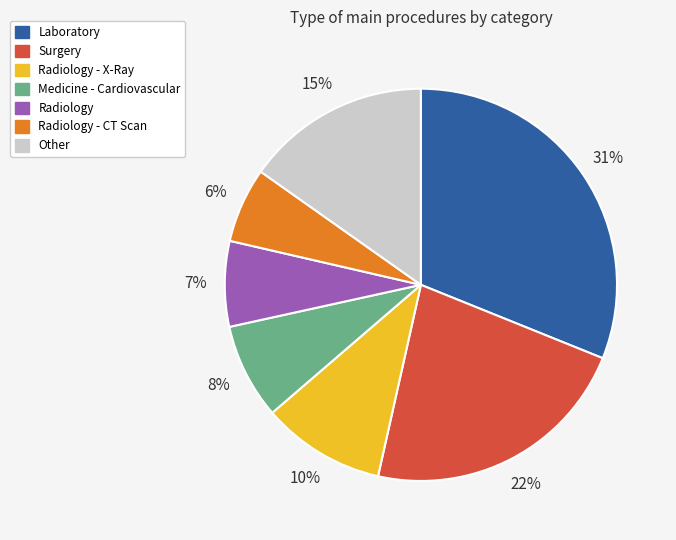

To the nearest percent, what is the average slice percentage?

14%